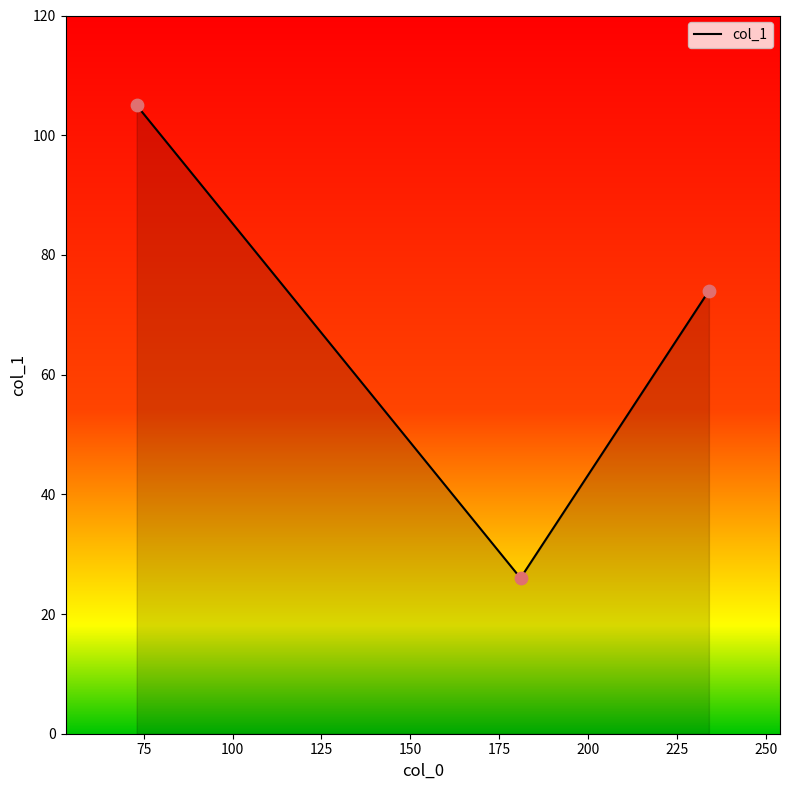

What is the minimum value shown in the chart?

26